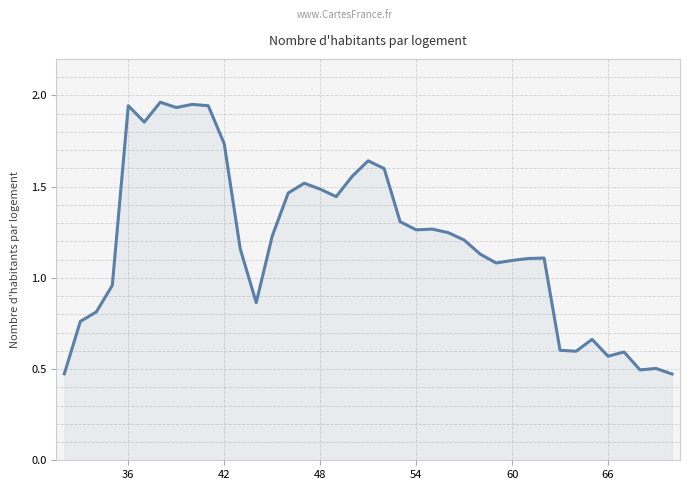

What is the difference between the maximum and minimum values?

1.5